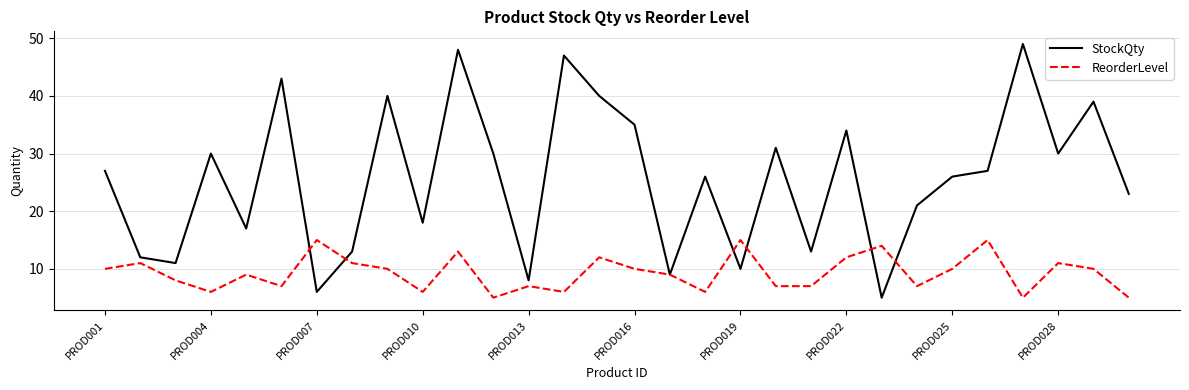

Which series has the widest spread of values?

StockQty